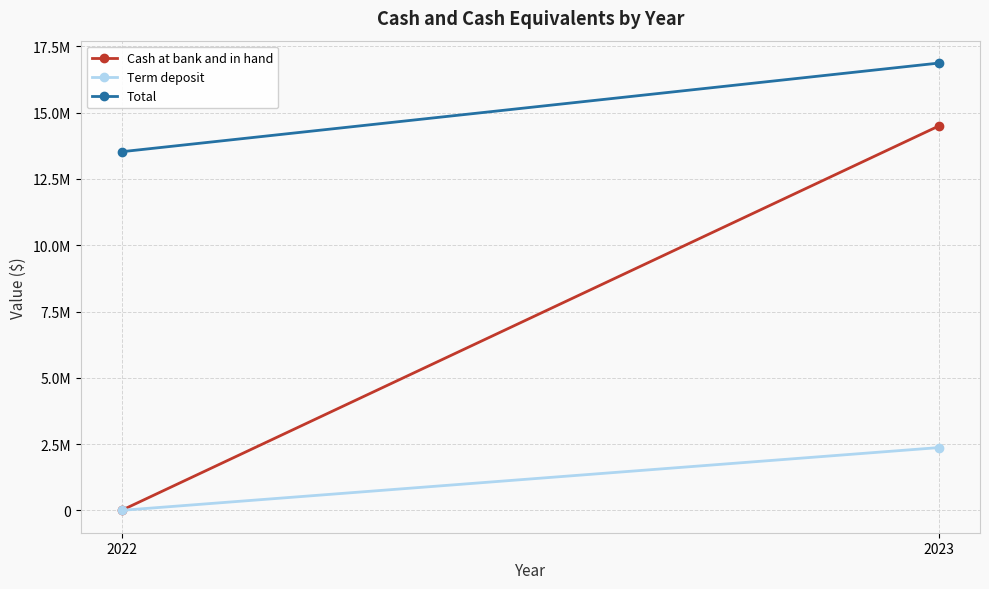

Between 2022 and 2023, which is larger?

2023